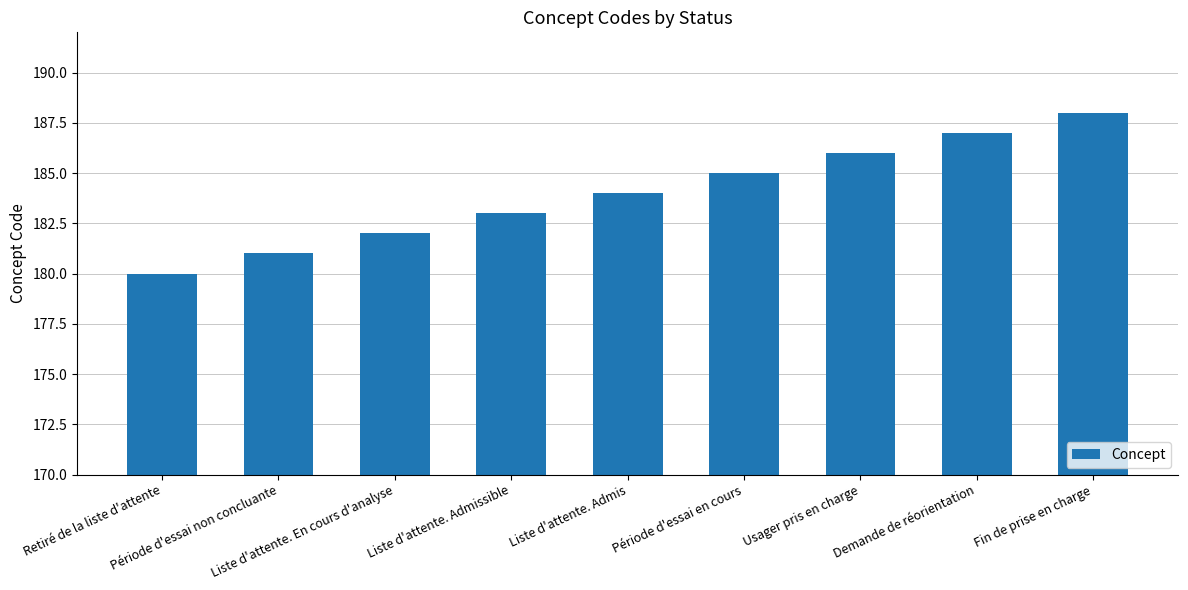

What is the minimum value shown in the chart?

180